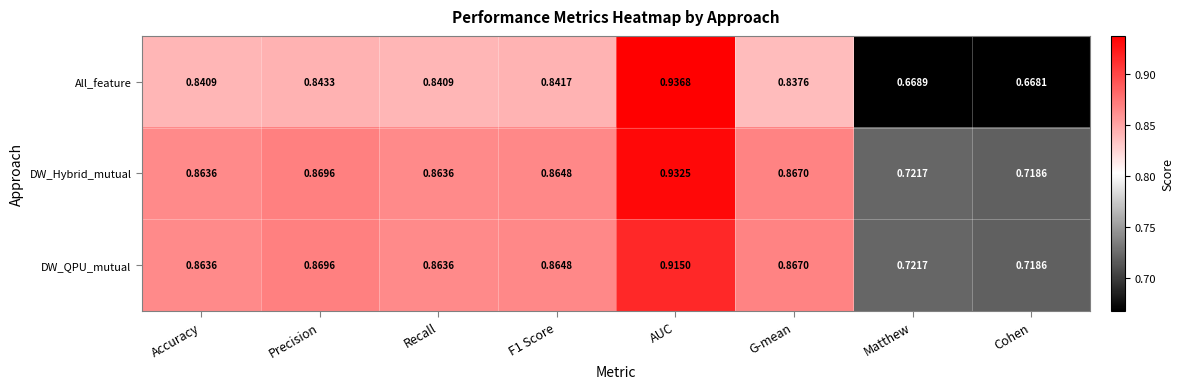

At which category does the chart reach its minimum across all series?

Cohen